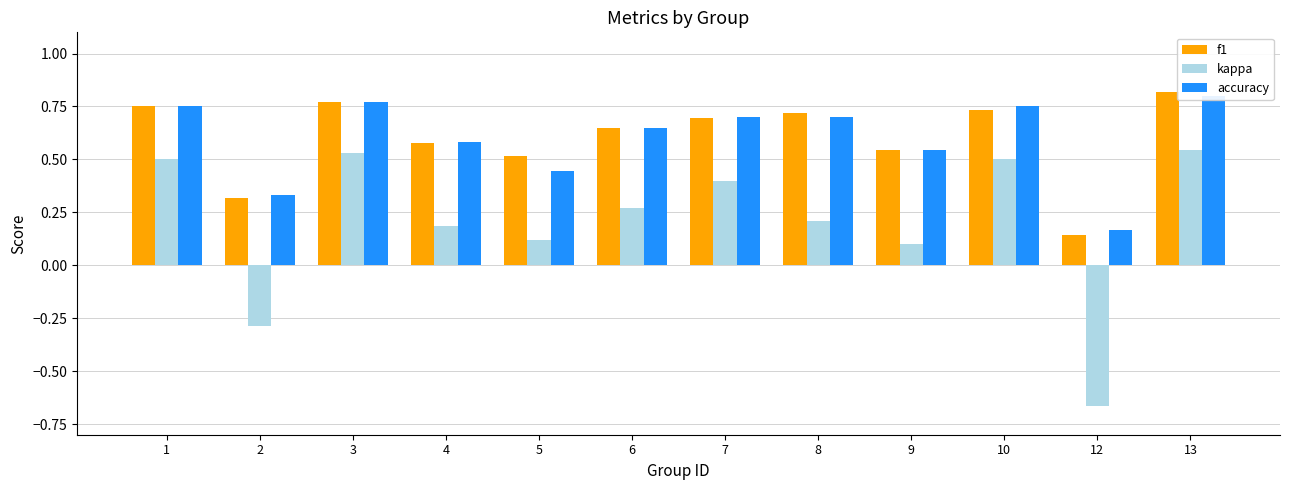

Read the kappa value at 13.

0.5